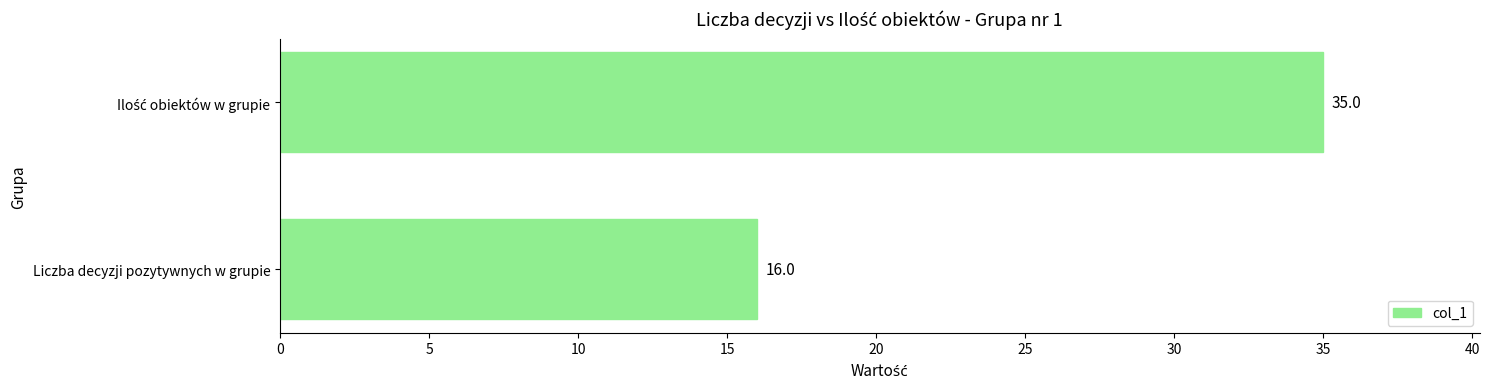

How many data points are less than 35?

1